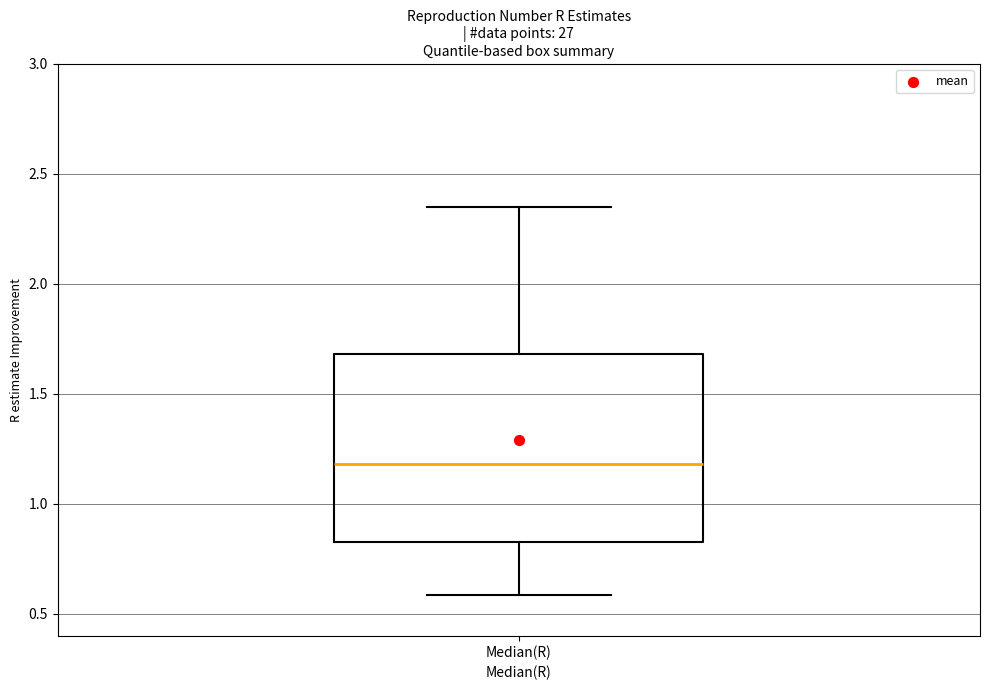

Read this box plot against the y-axis: the position of the median line, the range covered by the box, and the ends of both whiskers. The values are not printed on the chart, so give them approximately, as read against the axis.

median 1.20, box 0.85 to 1.70, whiskers 0.60 to 2.35